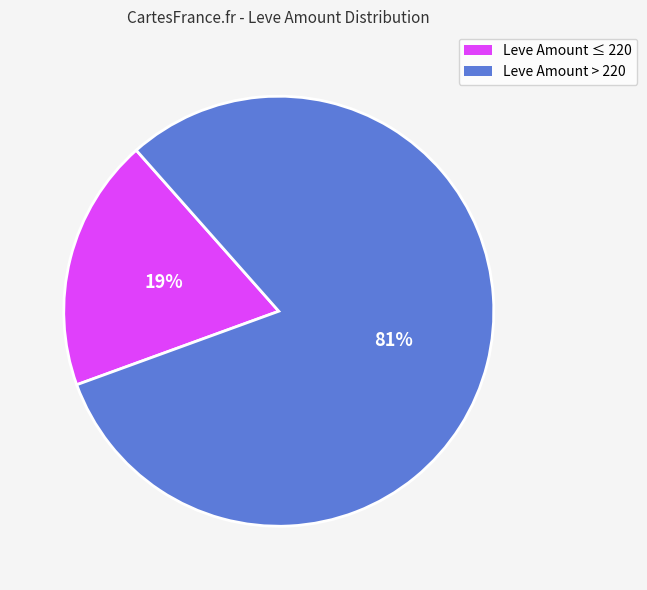

To the nearest percent, what portion does Leve Amount ≤ 220 represent?

19%